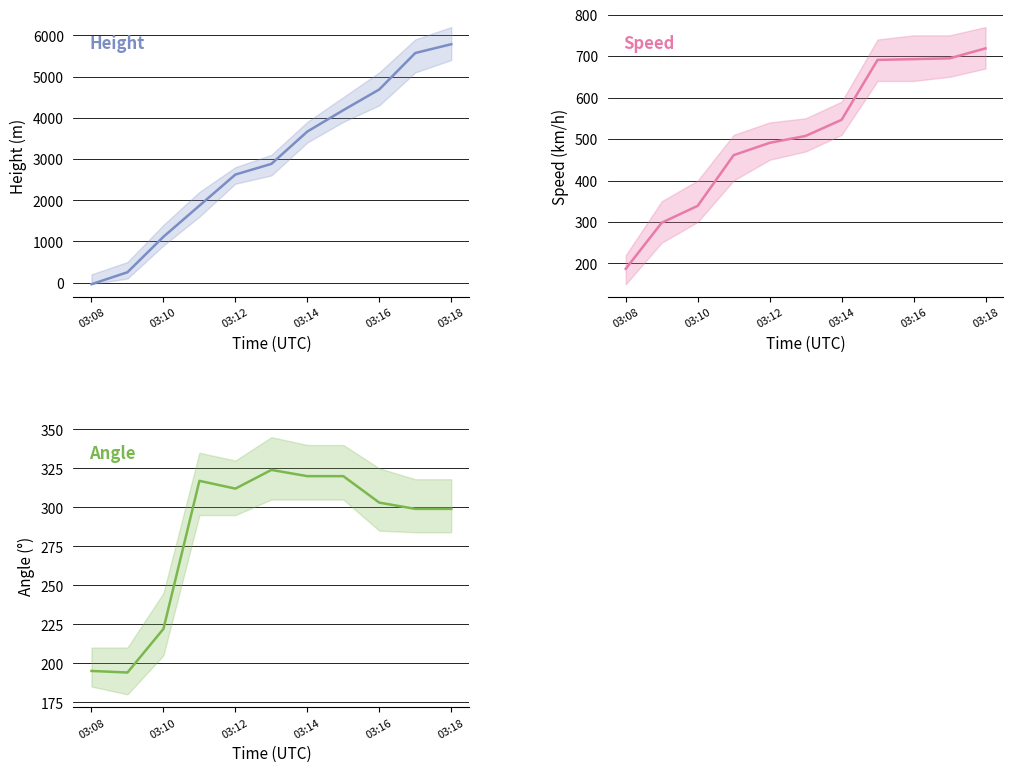

True or false: Height (m) has a value of 86.0 at 03:10.

False